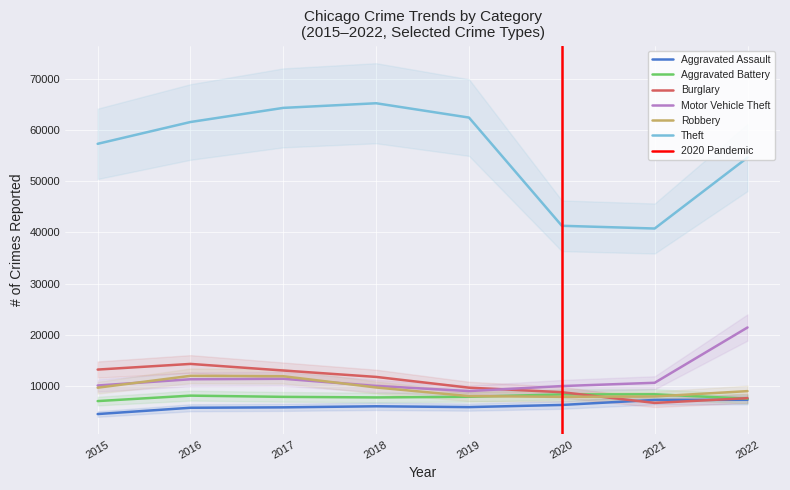

At which label is Motor Vehicle Theft closest to 15198?

2017